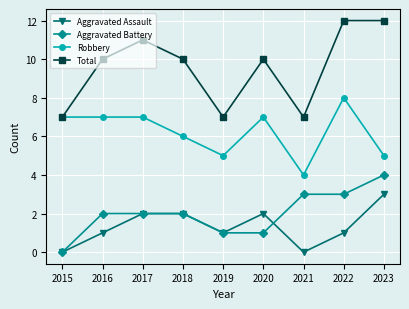

What is the spread (max minus min) of values at 2017?

9